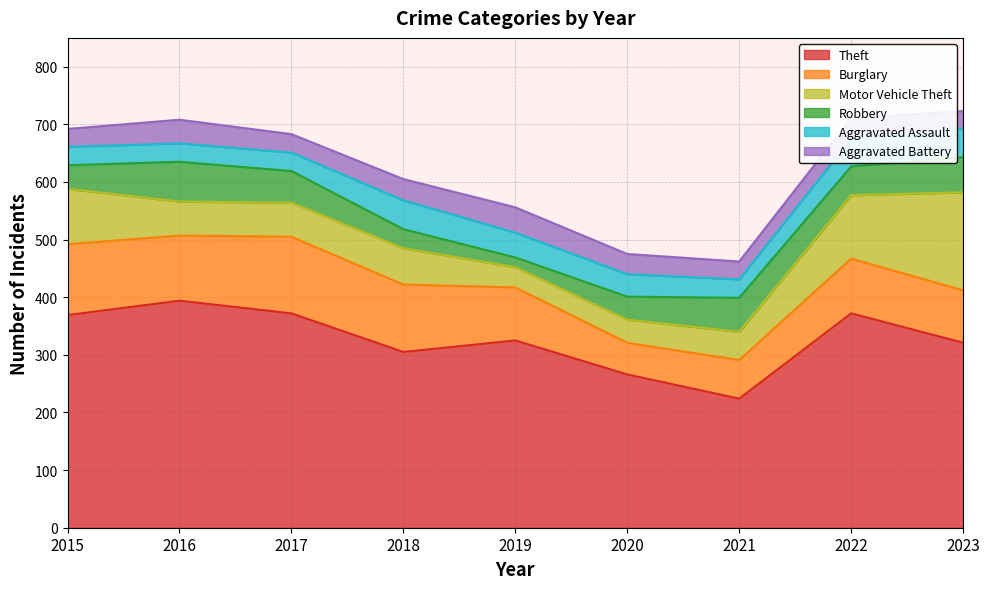

Where is Robbery nearest to the value 43?

2015